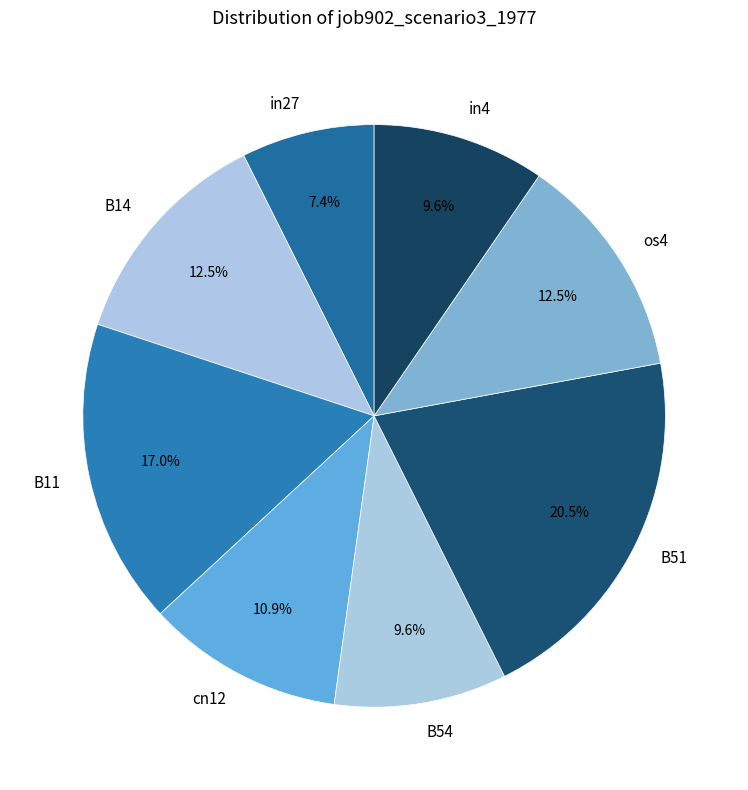

Which category has the smallest portion of the pie?

in27